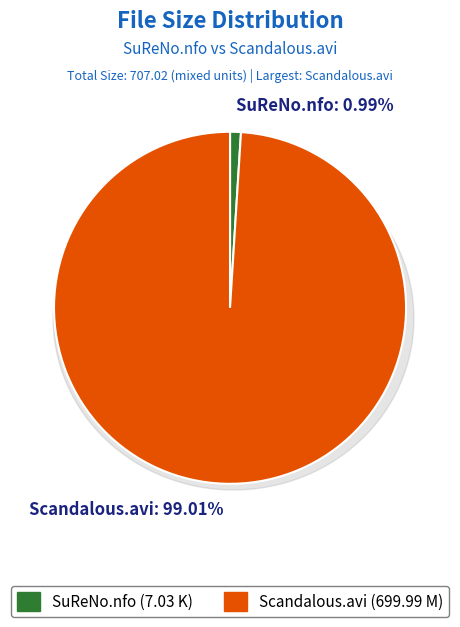

What percentage is the SuReNo.nfo slice, to the nearest percent?

1%